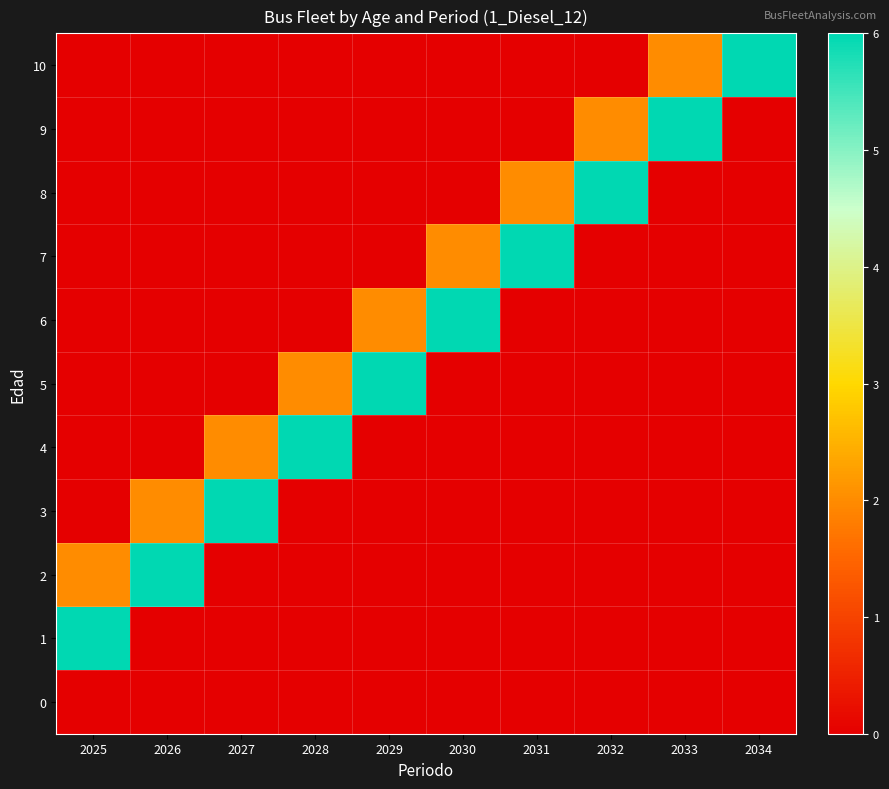

Between 2029 and 2030, which series saw the biggest shift?

5